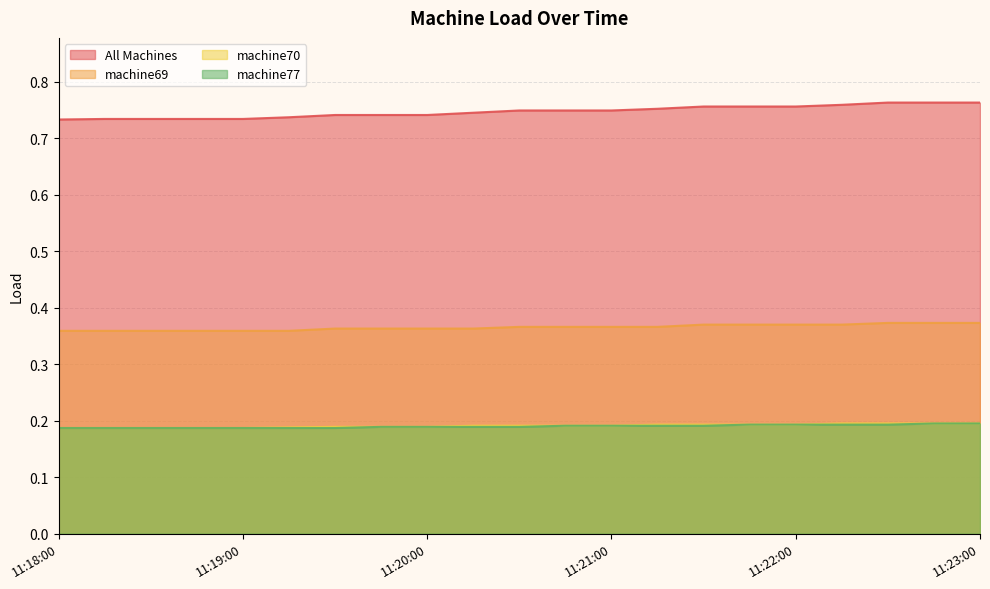

What is the label of the 13th point from the left?

11:21:00